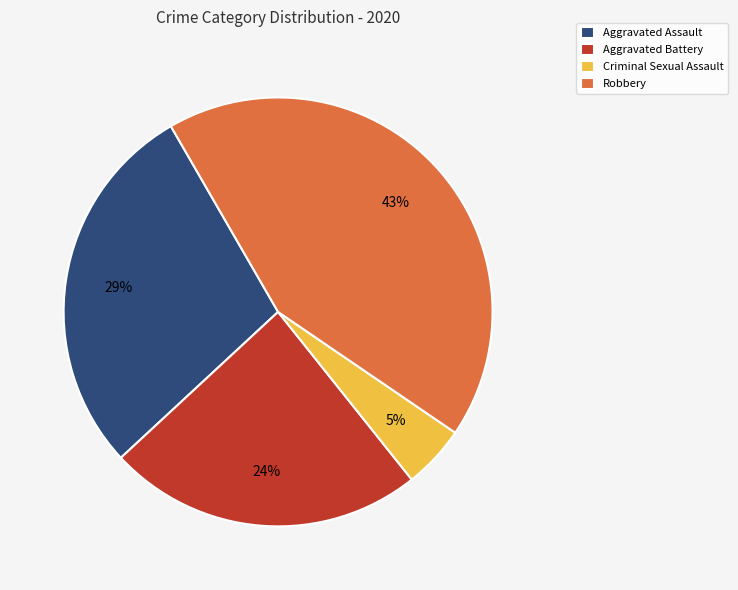

To the nearest percent, what is the difference between the largest and smallest slice percentages?

38%